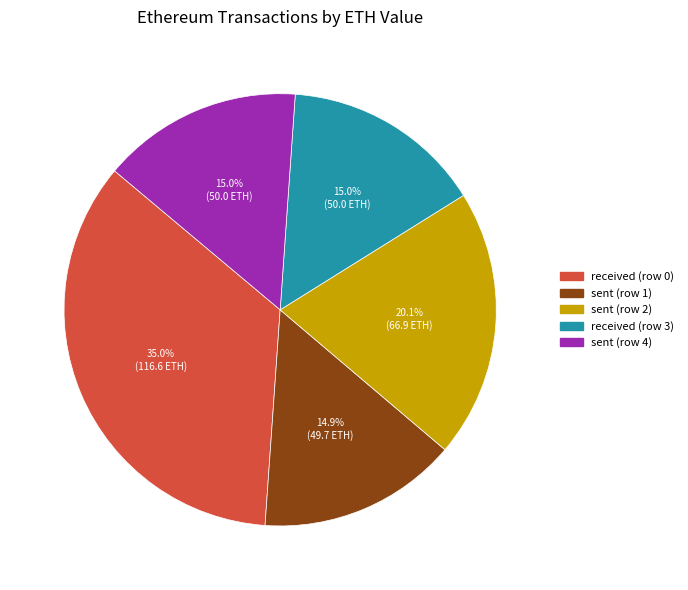

Is received (row 0) the majority of the pie?

No